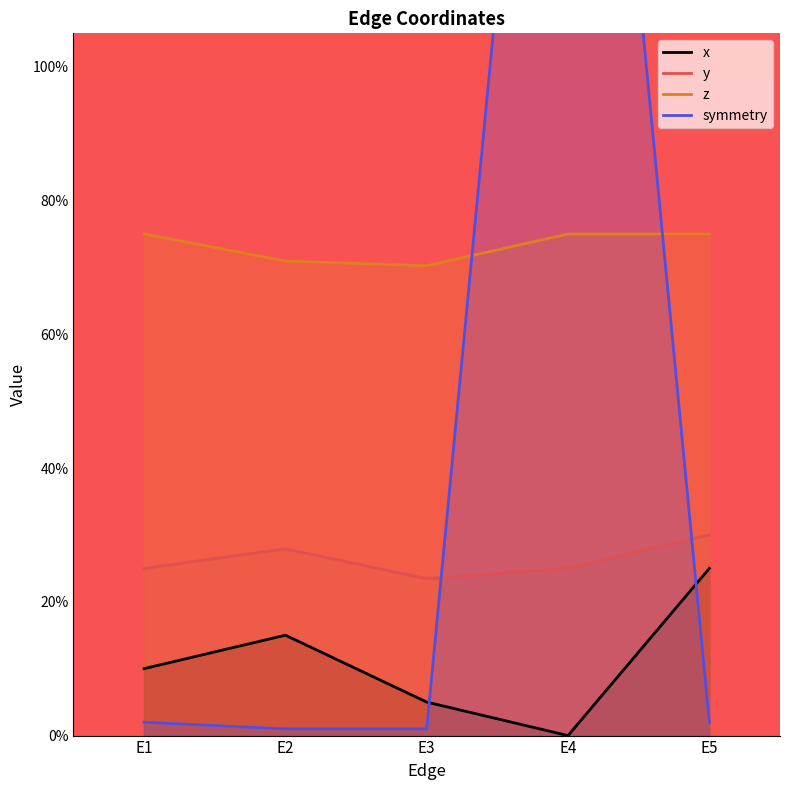

Rank the categories by symmetry value from lowest to highest.

E2, E3, E1, E5, E4